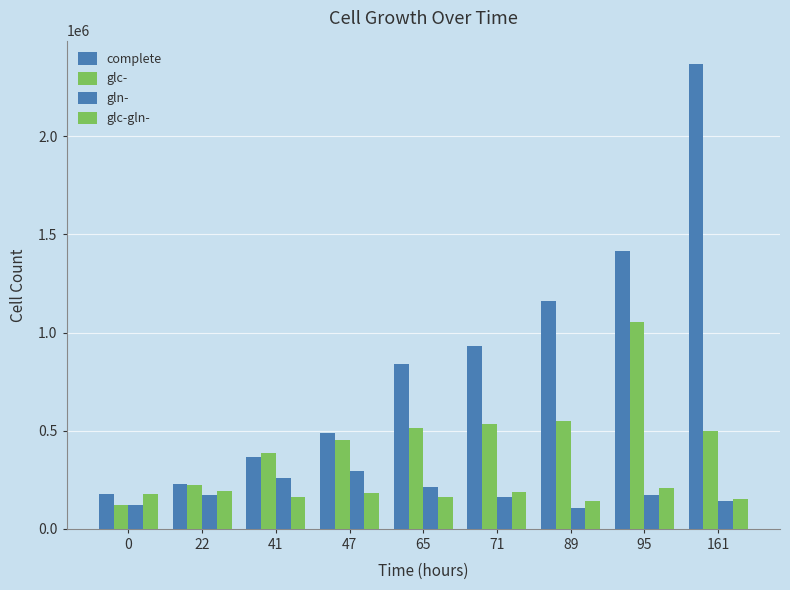

Is the value of gln- at 22 greater than the value of glc-gln- at 65?

Yes